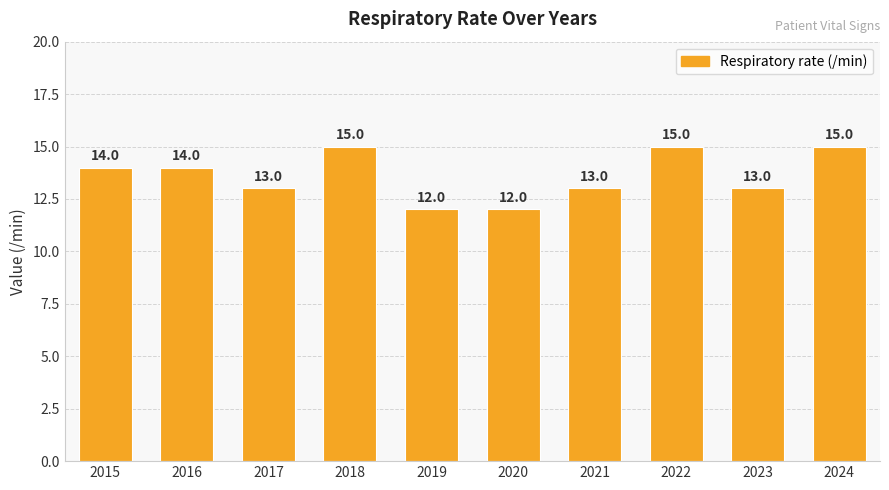

What is the maximum value shown in the chart?

15